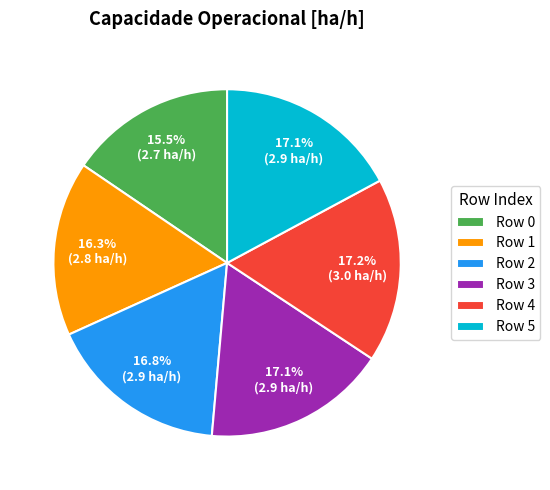

What is the ratio of the value at Row 2 to the value at Row 4?

1.0